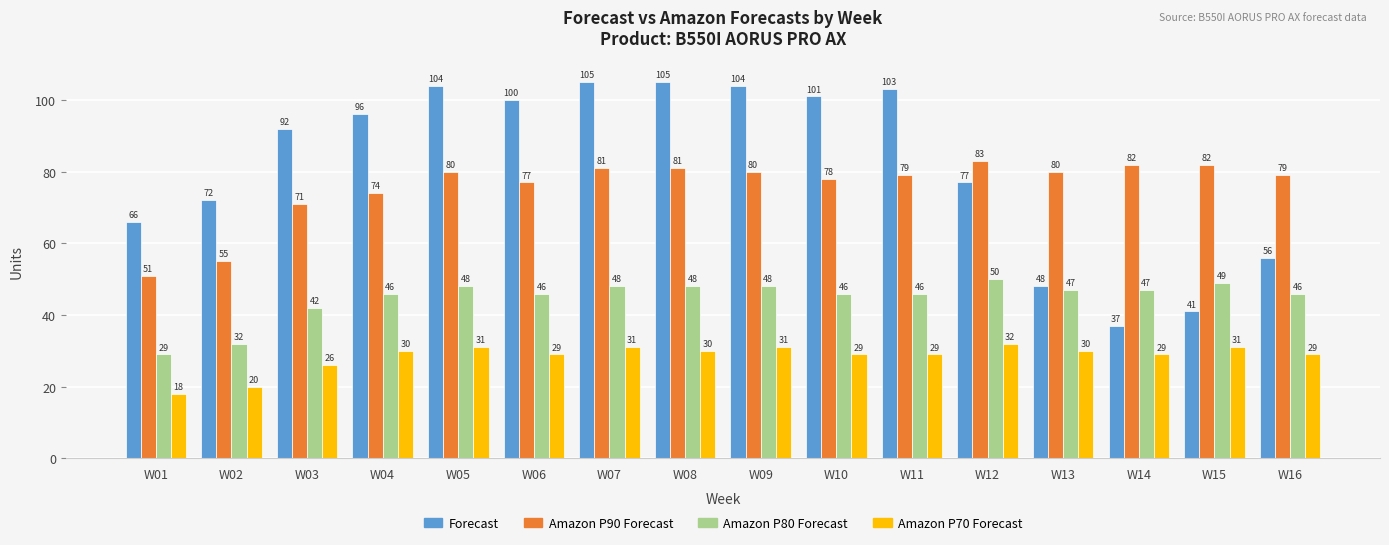

How many bars are there in total?

64